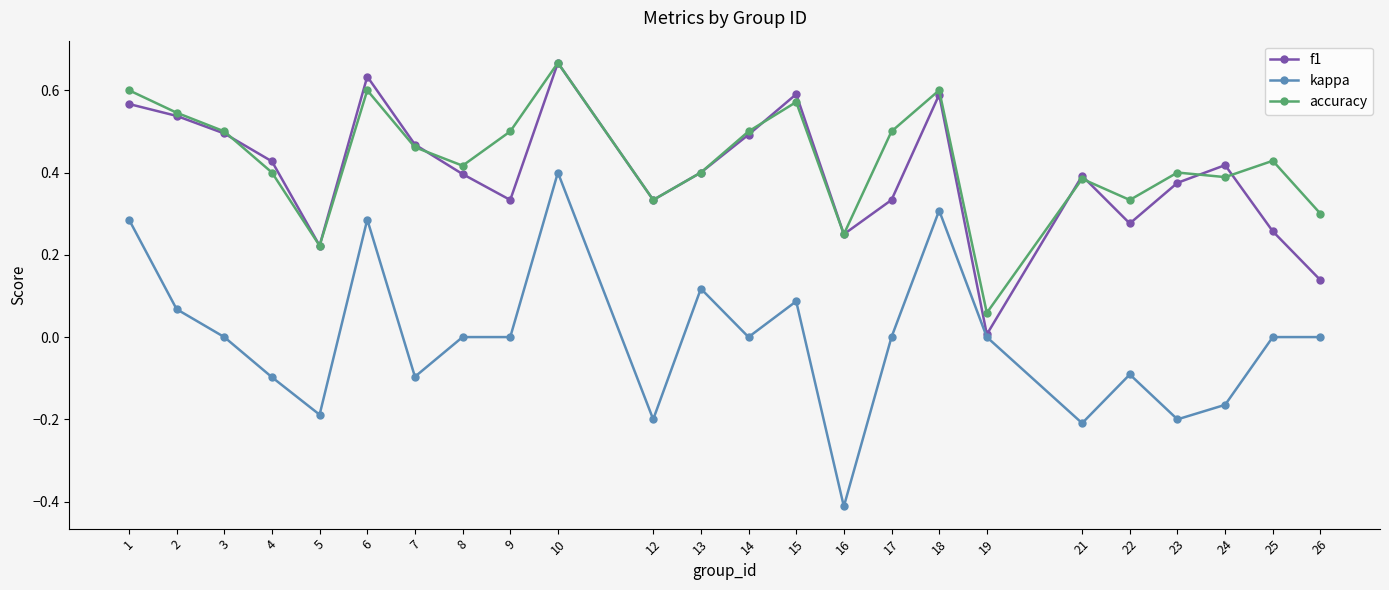

True or false: f1 has more than 1 points higher than both neighbors.

True